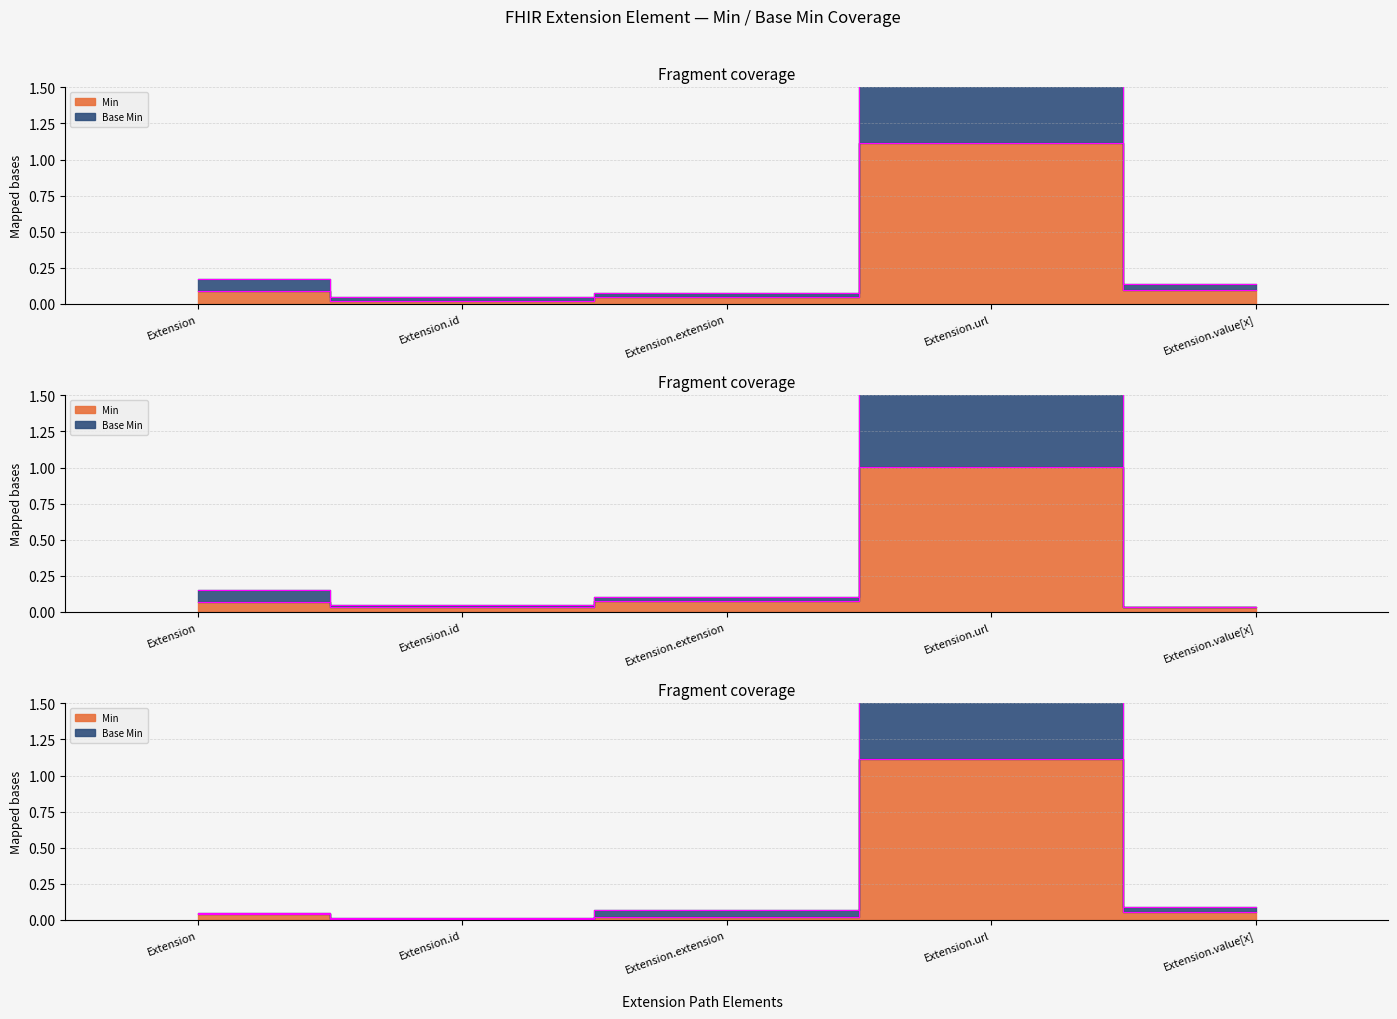

Read the Base Min value at Extension.value[x].

0.1